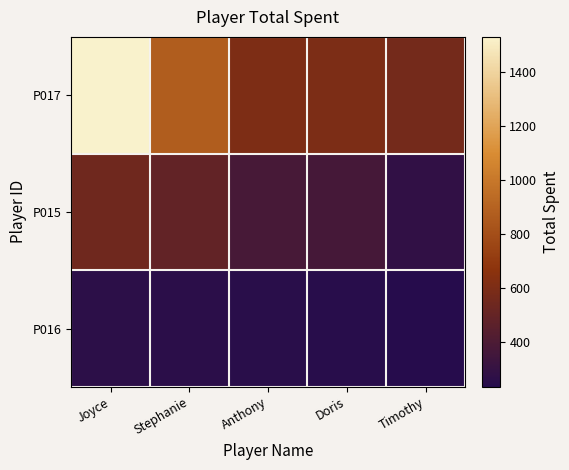

Rank the series by their average value, from lowest to highest.

P016, P015, P017